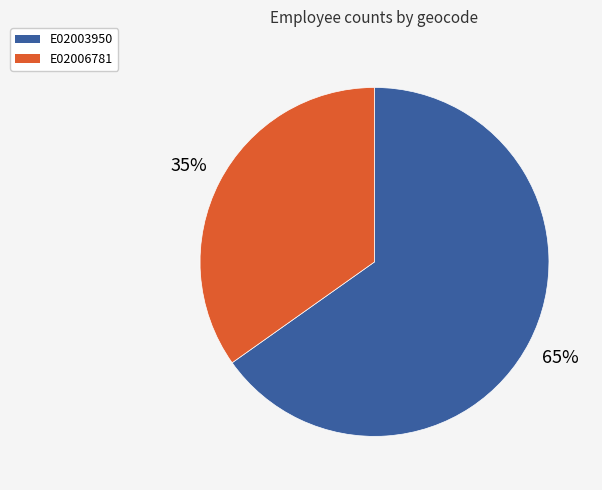

Approximately how many times larger is the value at E02003950 compared to E02006781?

1.9